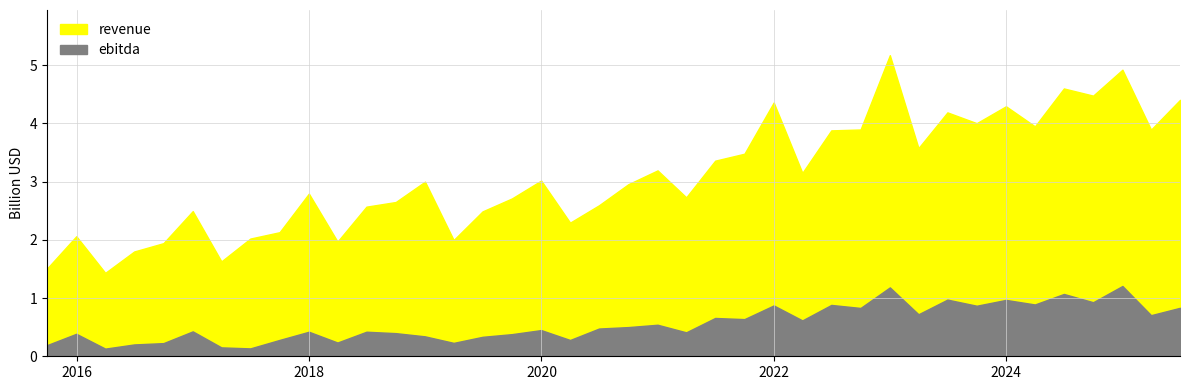

What is the difference between the second highest and minimum values in the ebitda series?

1051367000